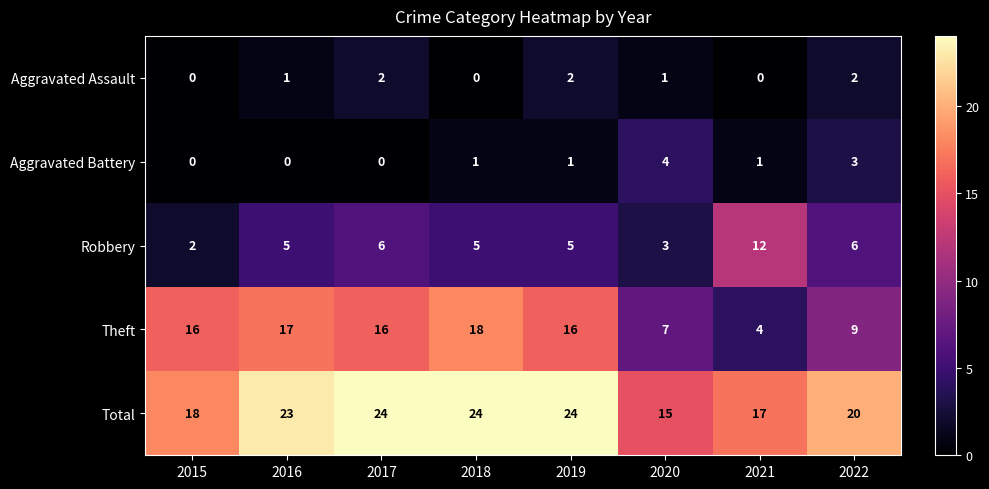

Between 2015 and 2022, which series saw the biggest shift?

Theft